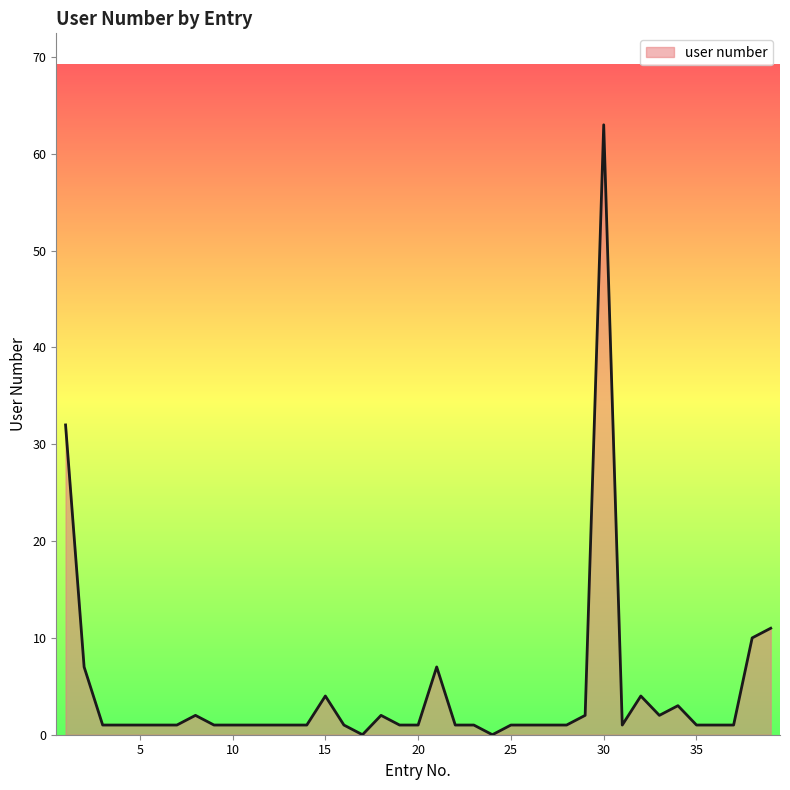

What is the difference between the maximum and minimum values?

63